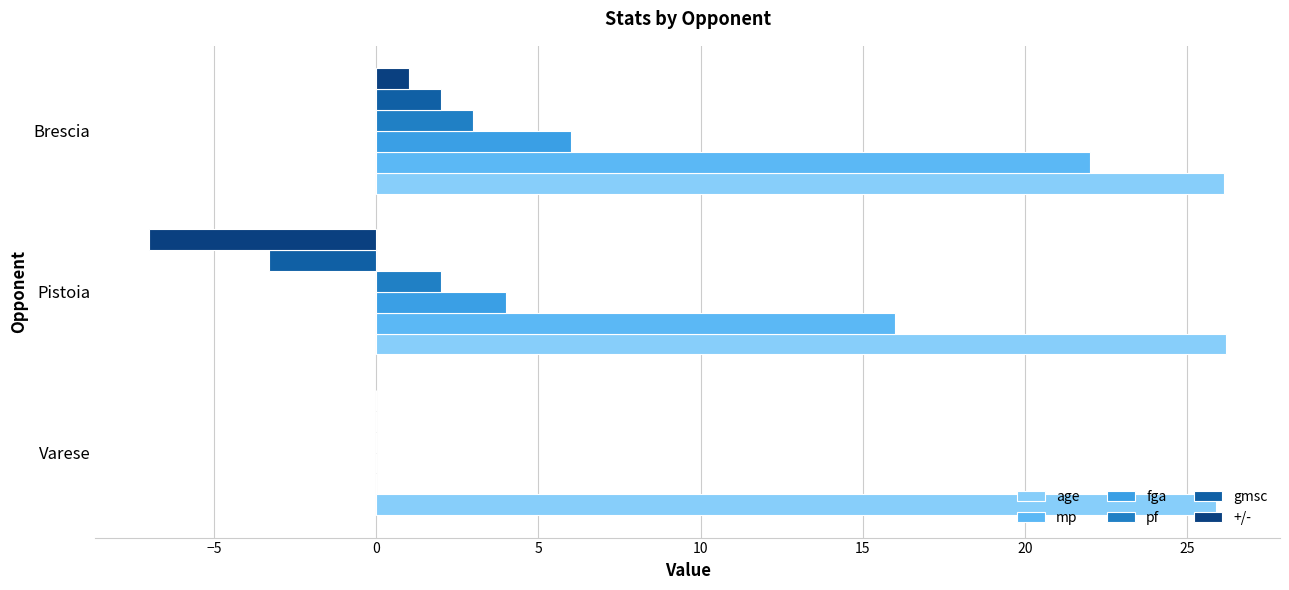

The pf series shows 0.0 at Varese. True or false?

True